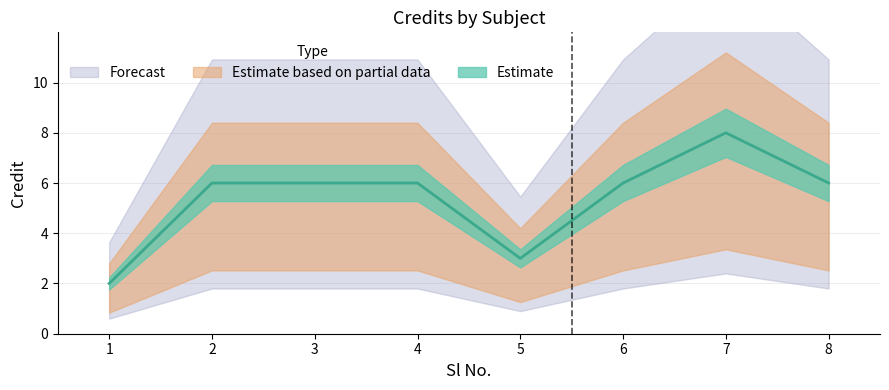

What is the average value?

5